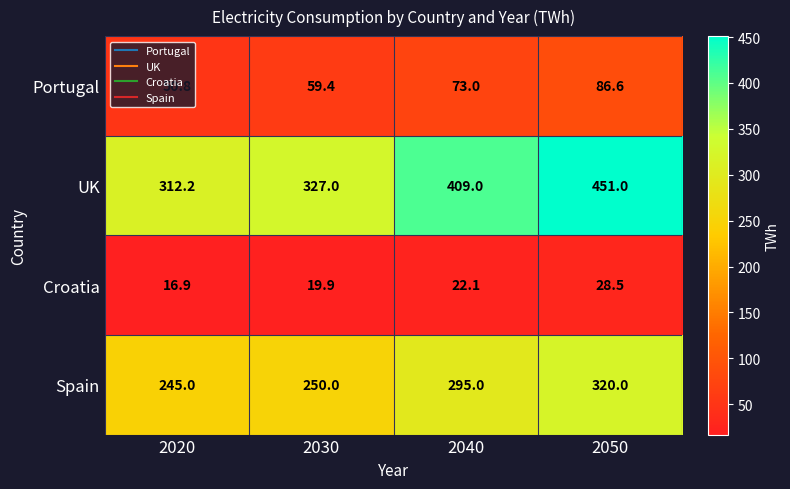

Where is Portugal nearest to the value 68?

2040